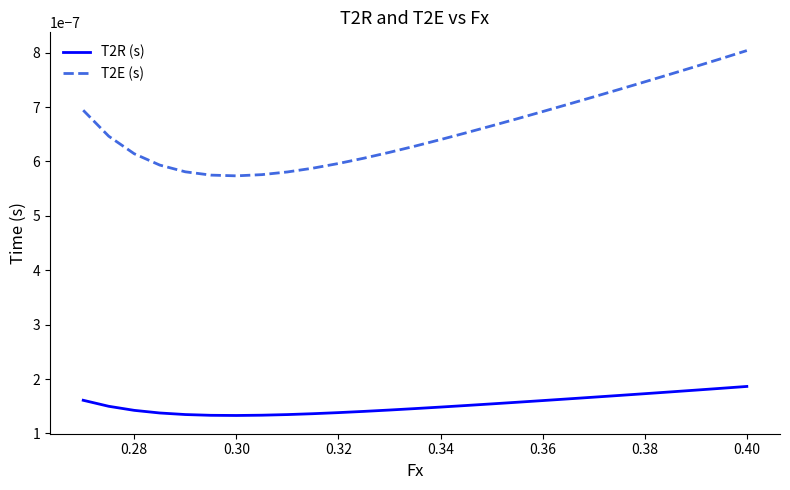

How many lines are shown in the chart?

2